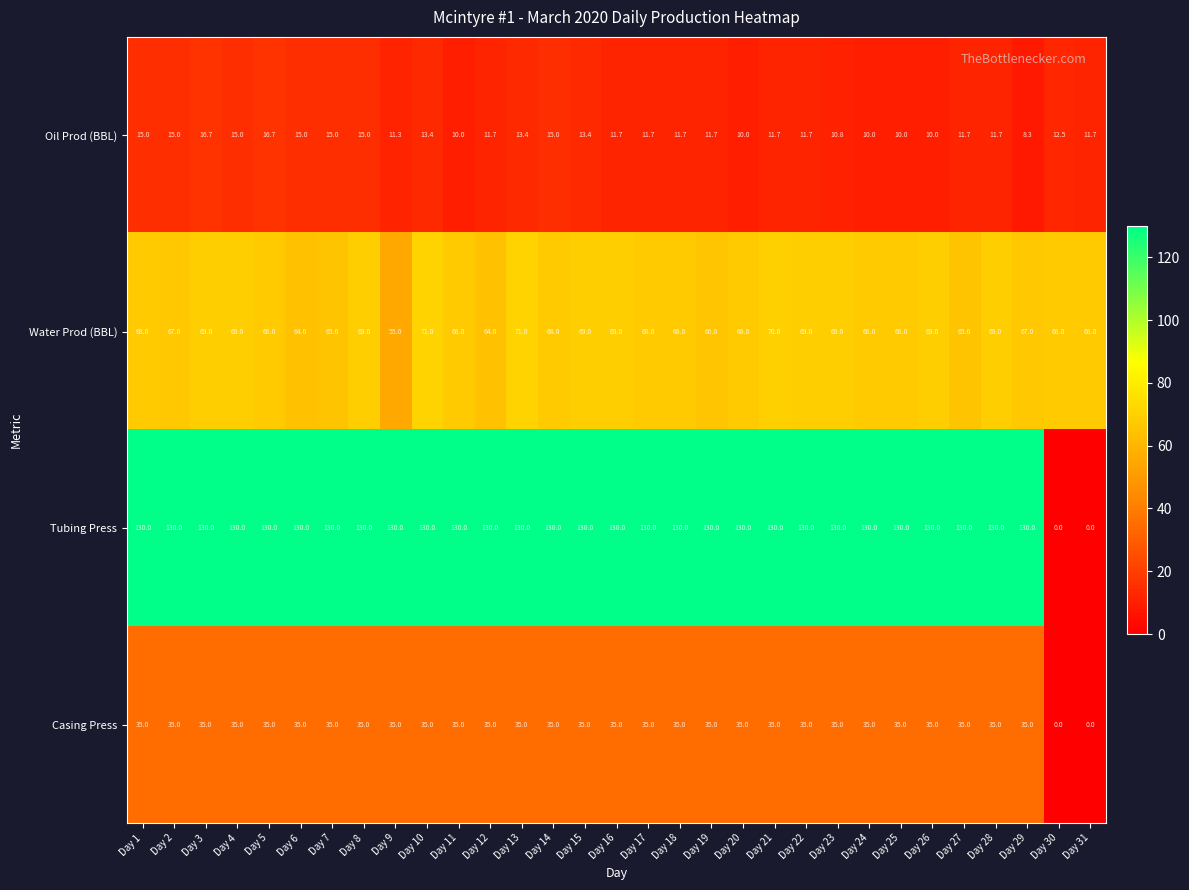

What is the difference between the maximum and minimum values in the Tubing Press series?

130.0